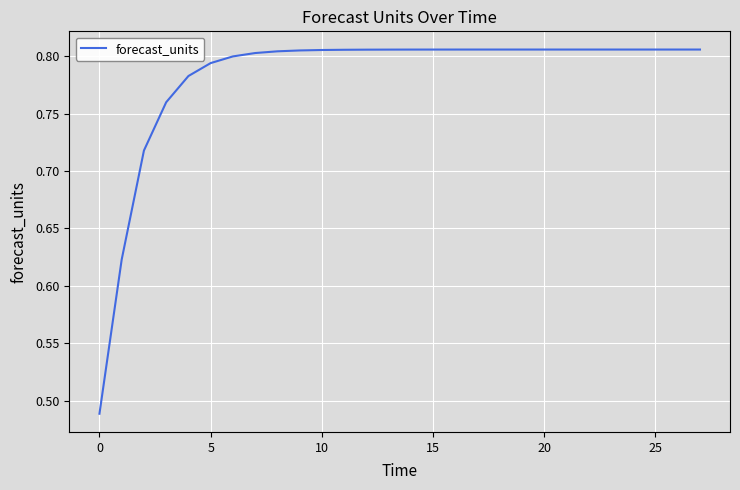

What is the difference between the maximum and minimum values?

0.3